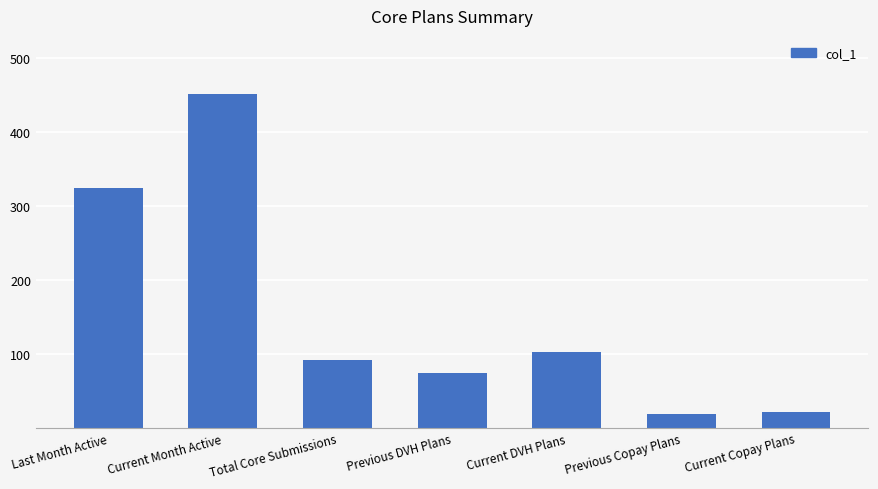

Reading left to right, list all the values displayed in this chart.

324	452	91	74	102	18	22